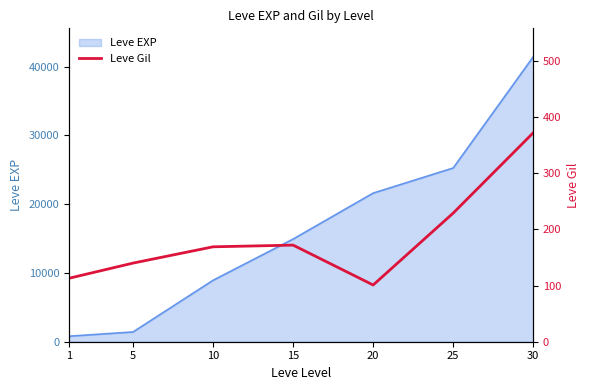

Where is the data nearest to the value 236?

25